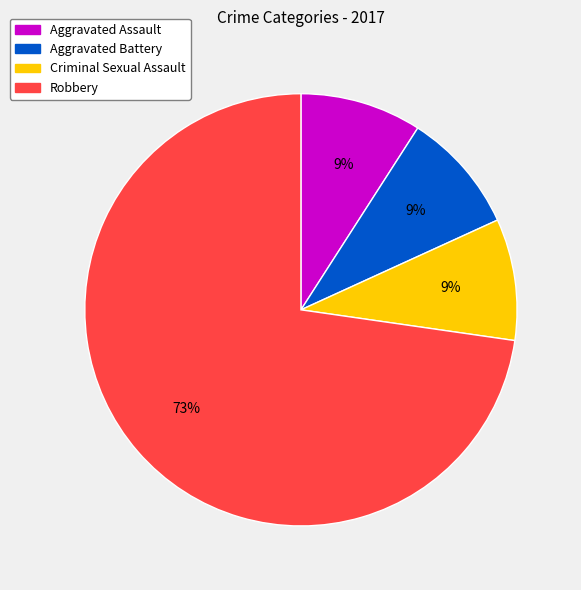

To the nearest percent, what is the average slice percentage?

25%